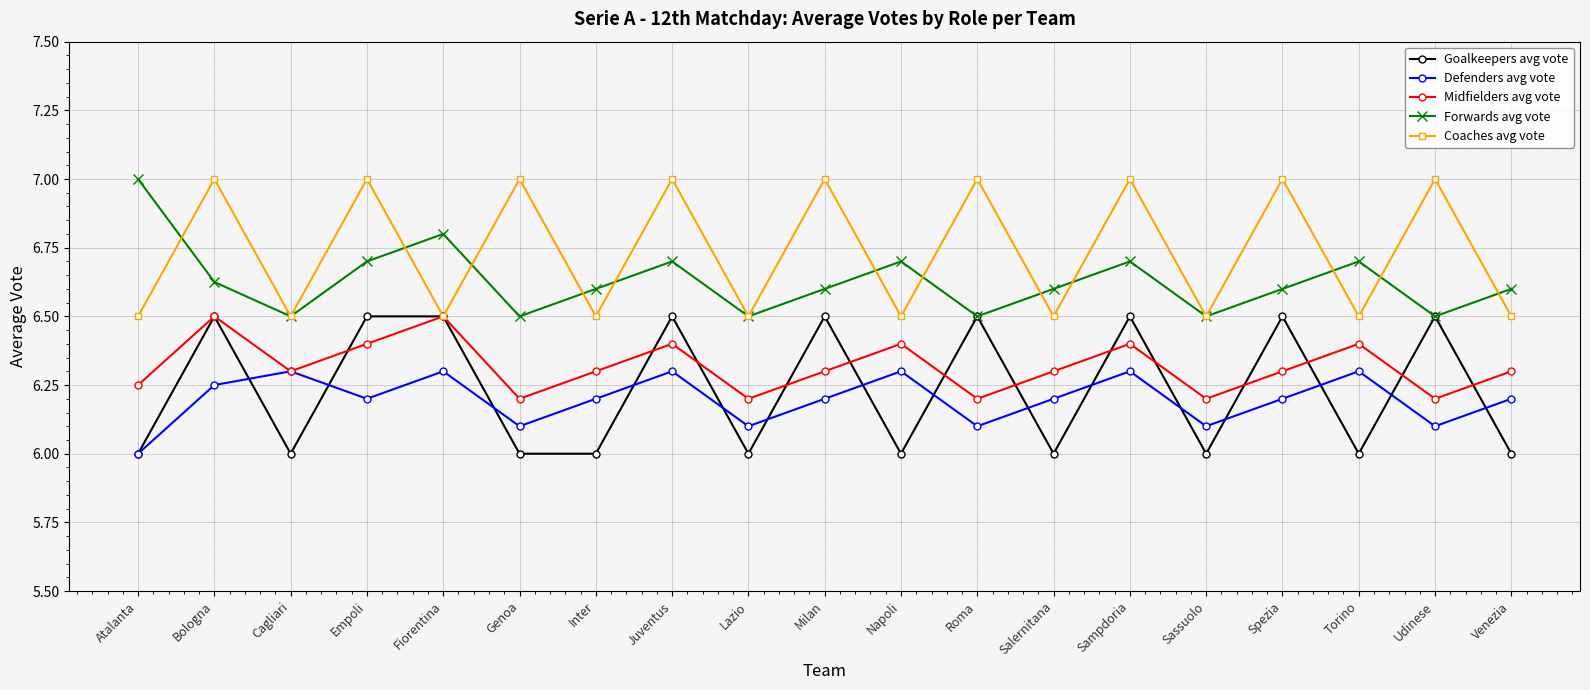

What is the difference between the maximum and minimum values in the Midfielders avg vote series?

0.3